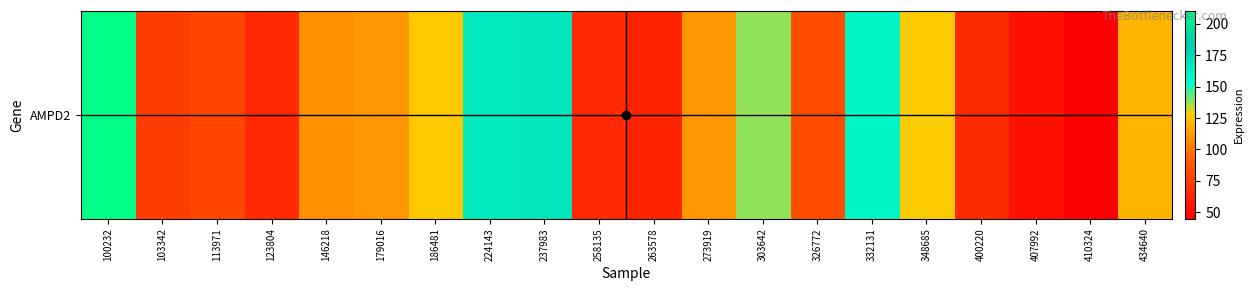

Read the value at 273919.

110.2